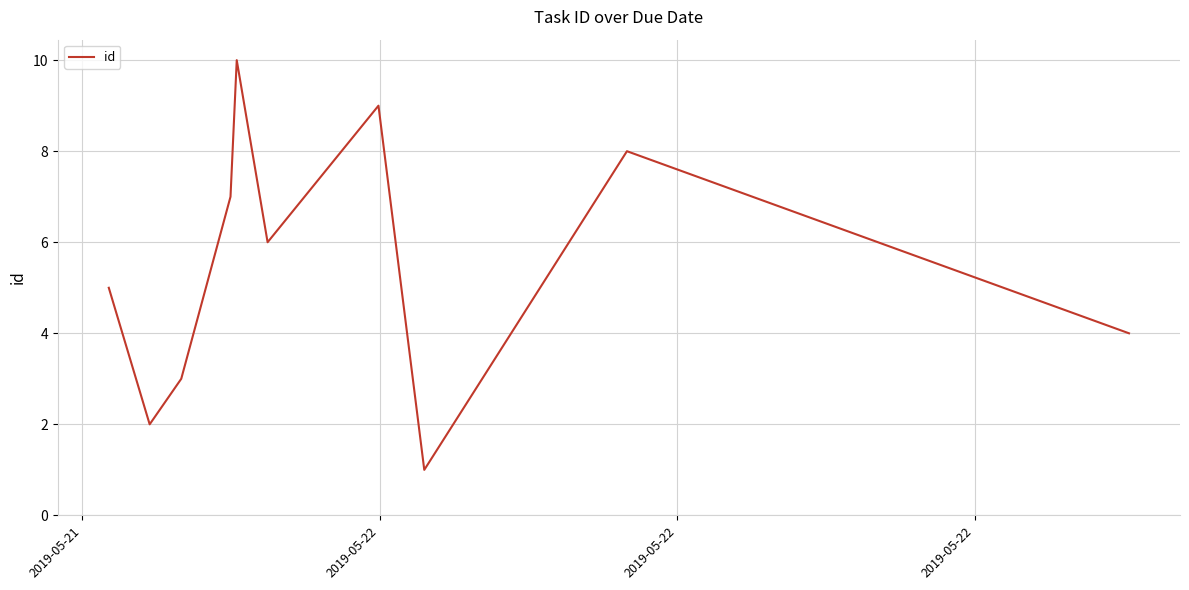

What is the maximum value shown in the chart?

10